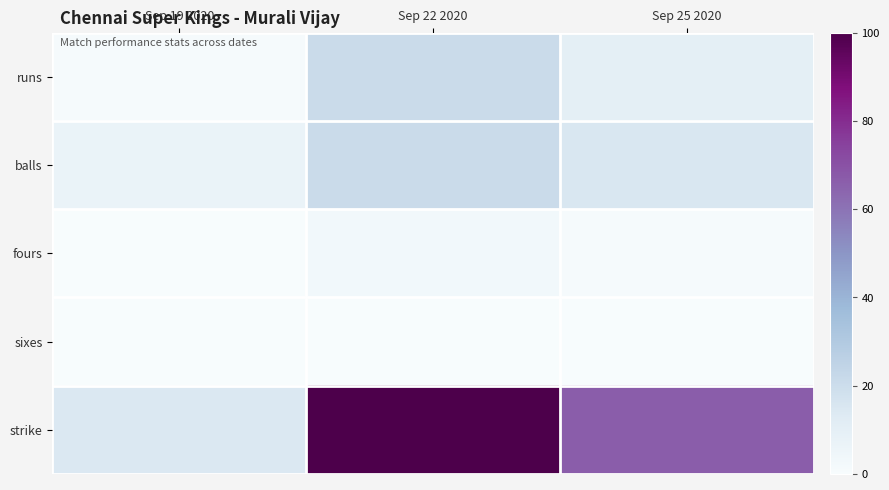

Count the number of data series in this chart.

5